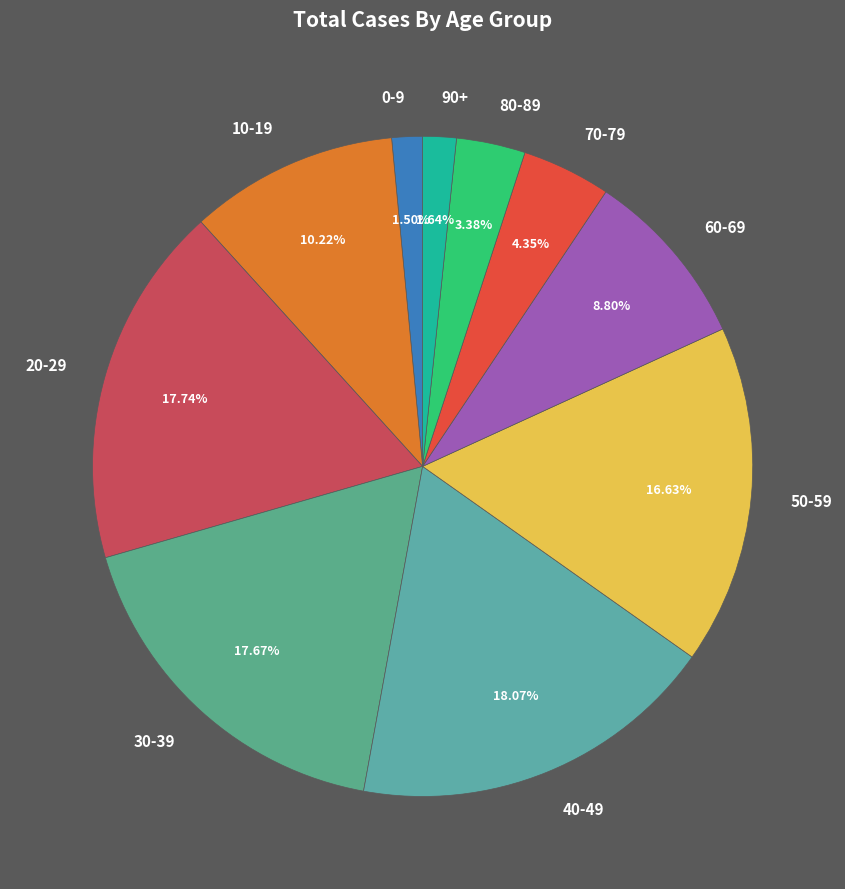

Do 90+ and 20-29 together represent more than half of the pie?

No